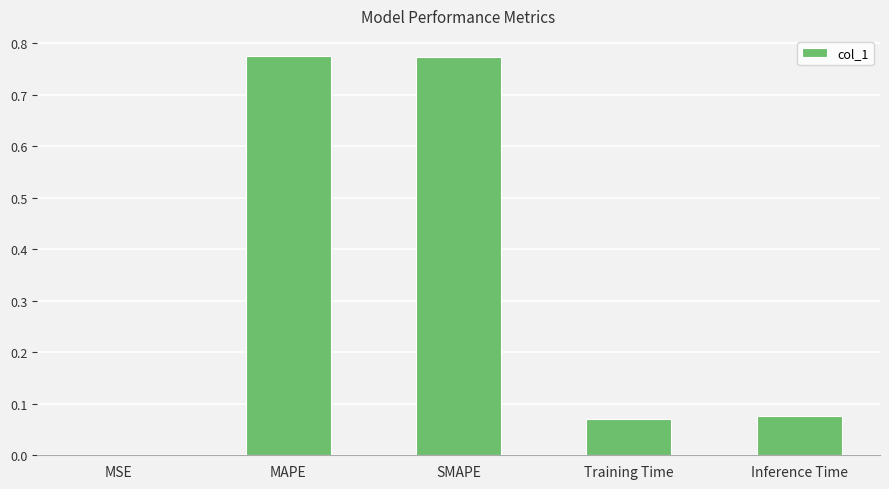

Are the bars horizontal?

No